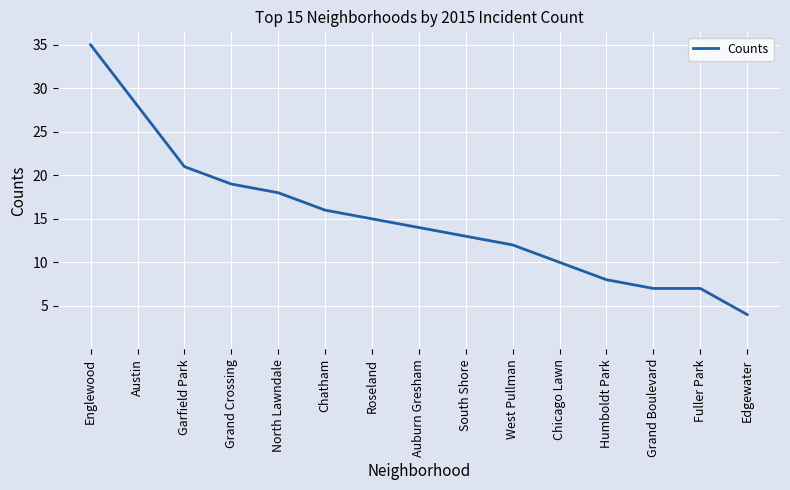

What is the change in value from Austin to Roseland?

-13